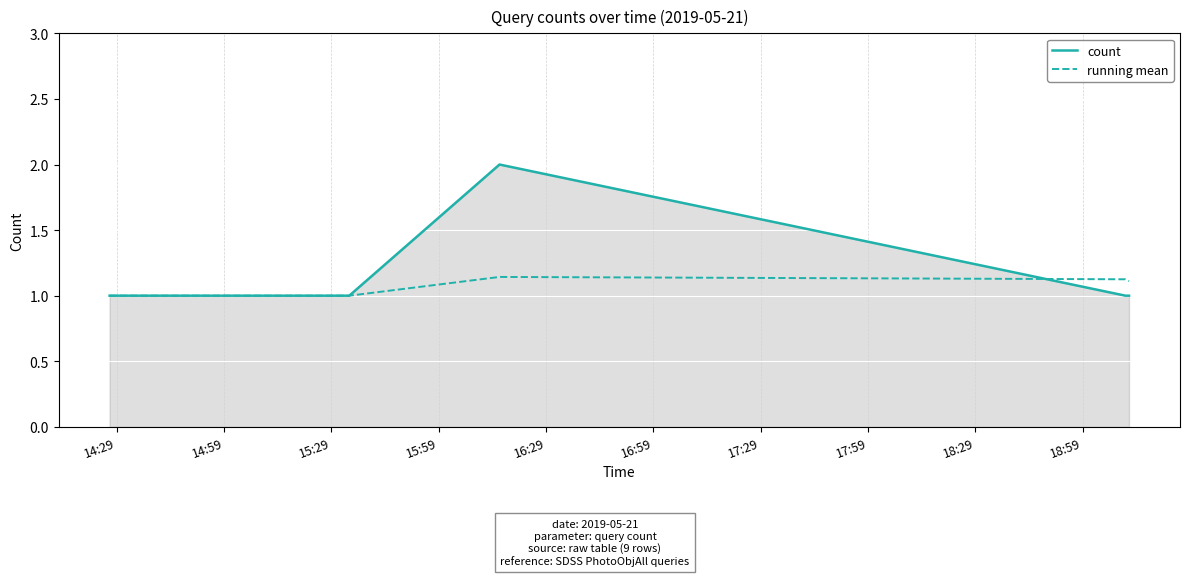

How many lines are shown in the chart?

2